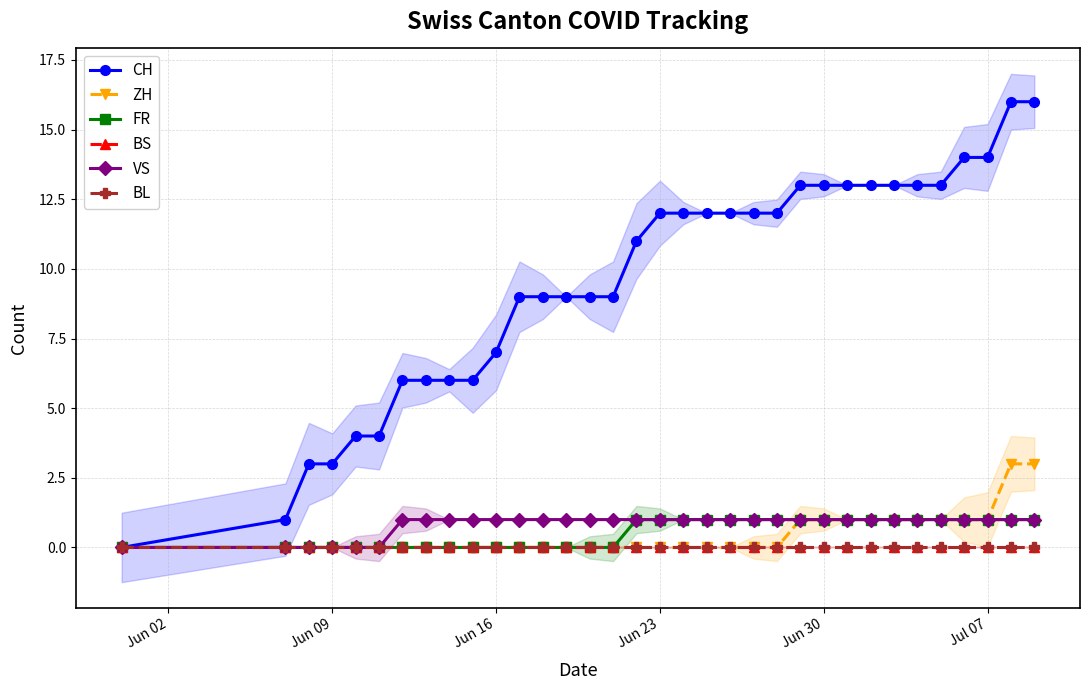

What is the sum of all VS values?

28